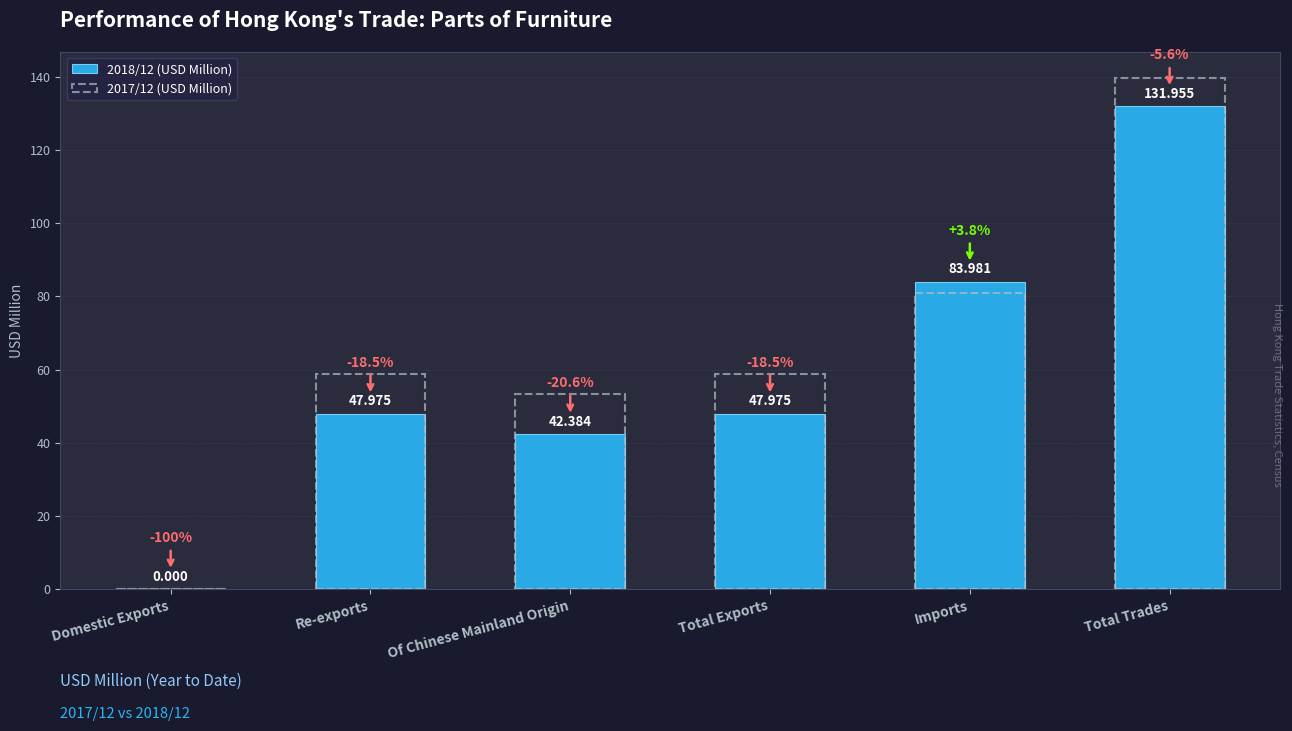

Reading right to left, list all the values displayed in this chart.

2018/12 (USD Million): 132.0	84.0	48.0	42.4	48.0	0.0
2017/12 (USD Million): 139.8	80.9	58.9	53.4	58.9	0.0